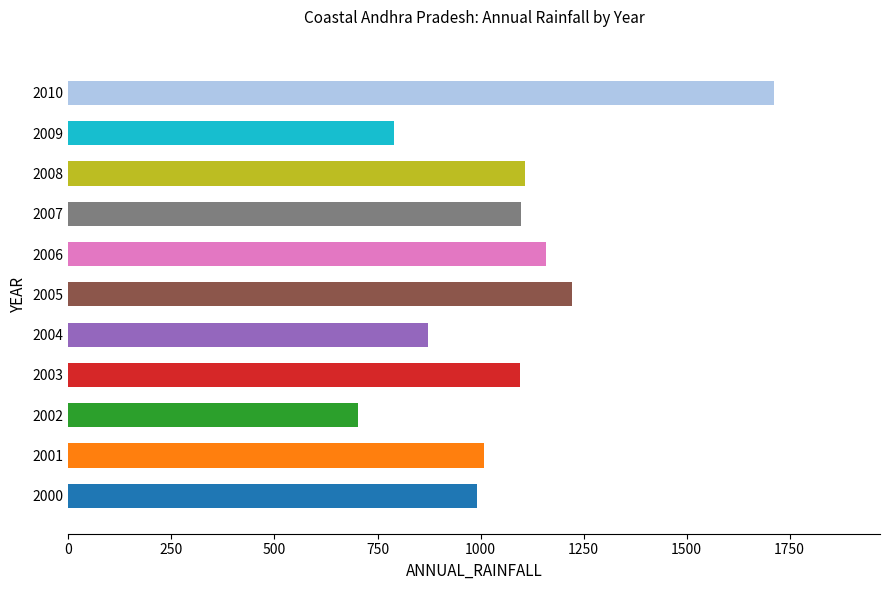

What is the difference between the maximum and minimum values?

1009.2